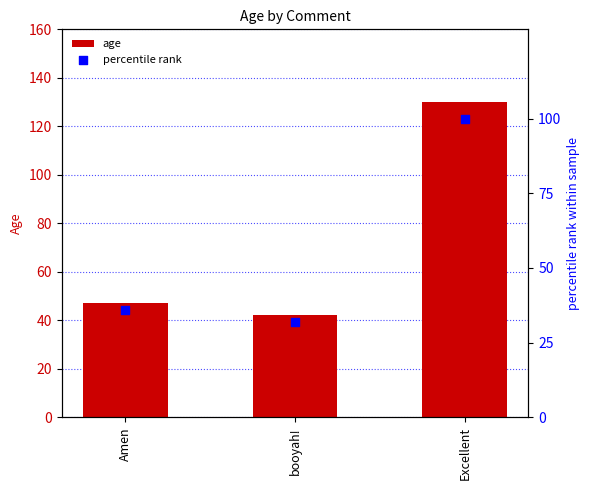

Which series has the largest total across all categories?

age